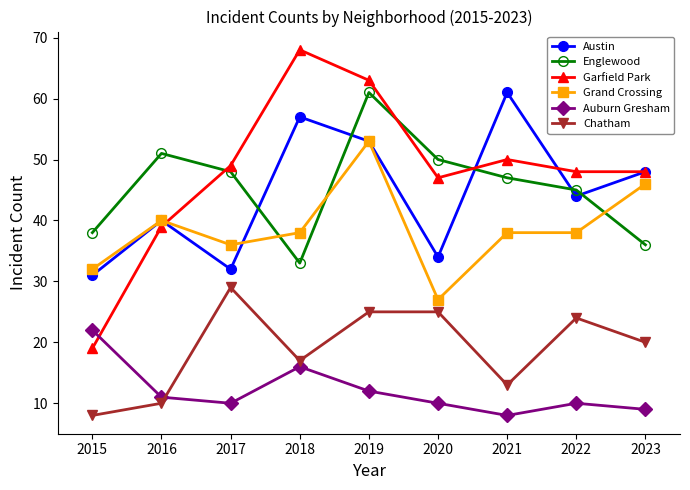

At which label is Austin closest to 46?

2022